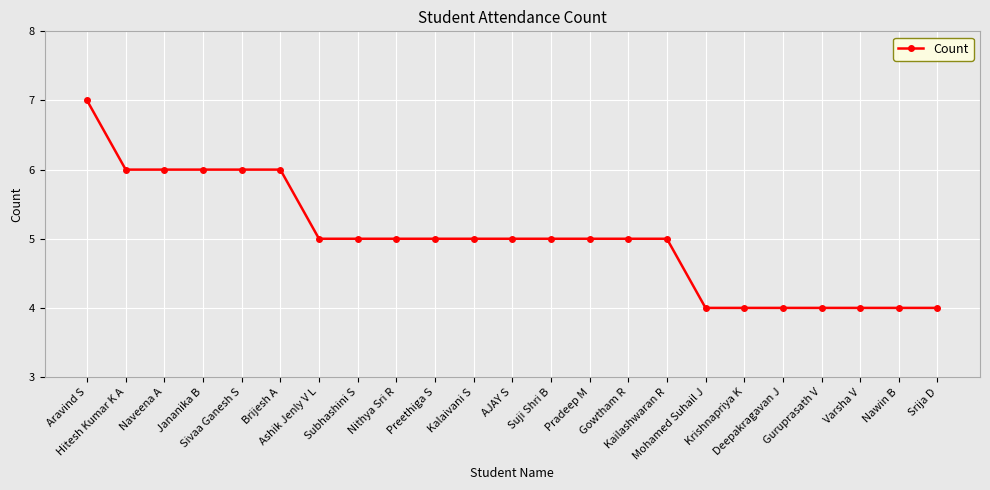

What is the label of the 15th point from the right?

Nithya Sri R